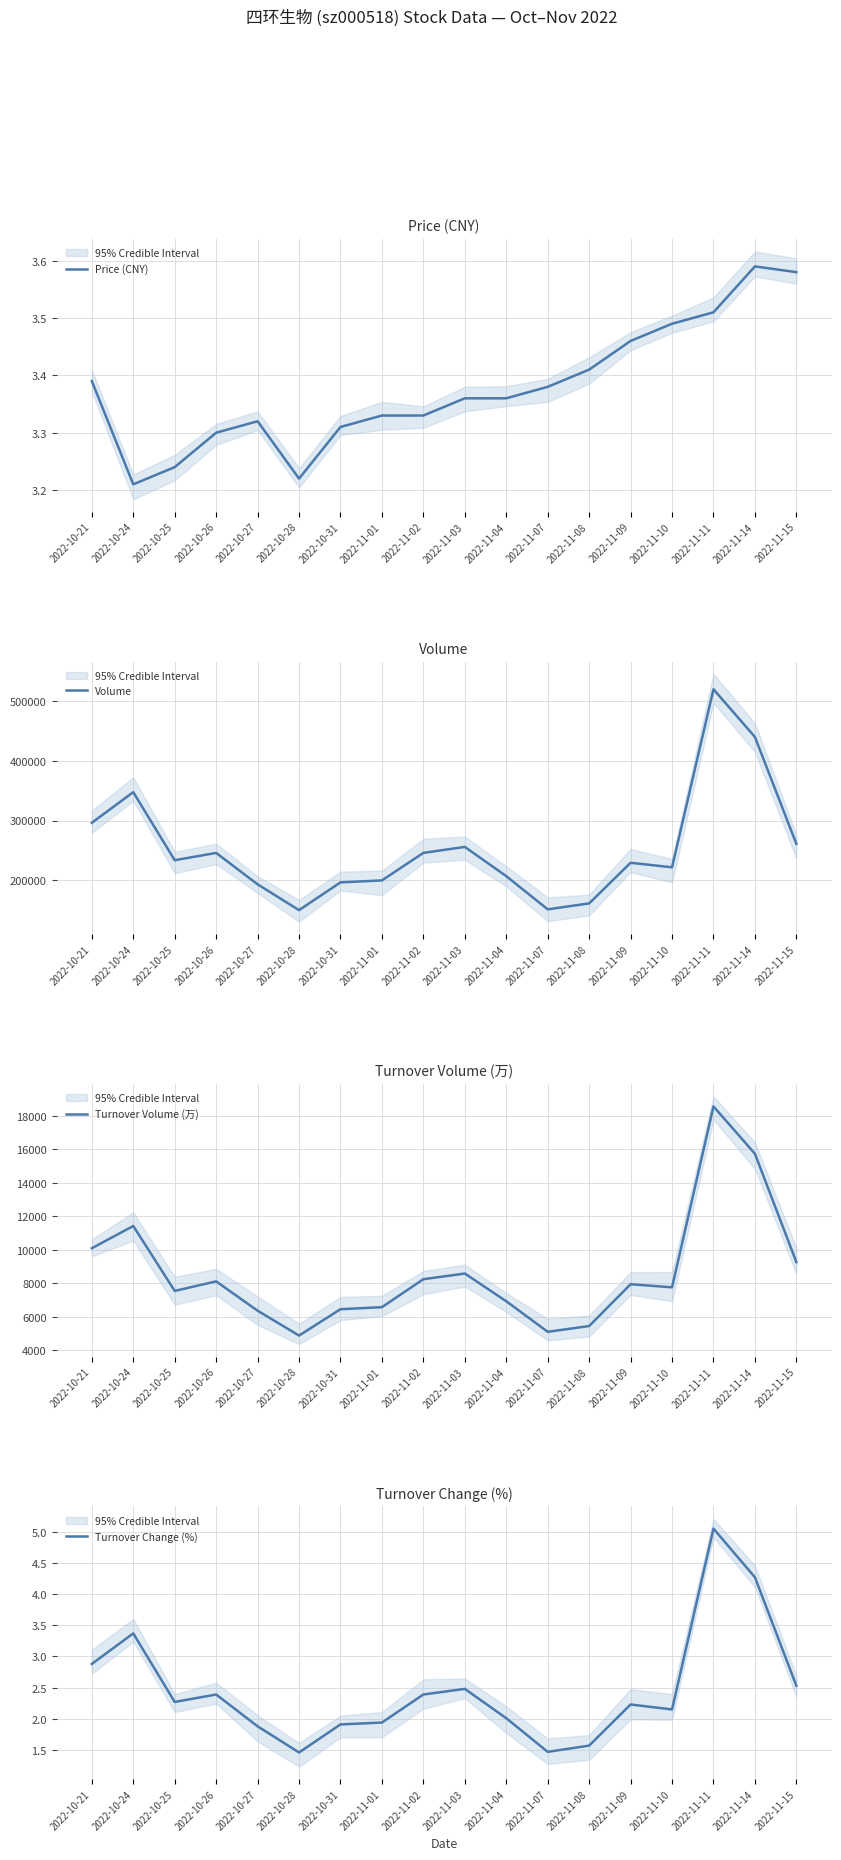

True or false: Turnover Volume (万) has a value of 11416.0 at 2022-10-24.

True